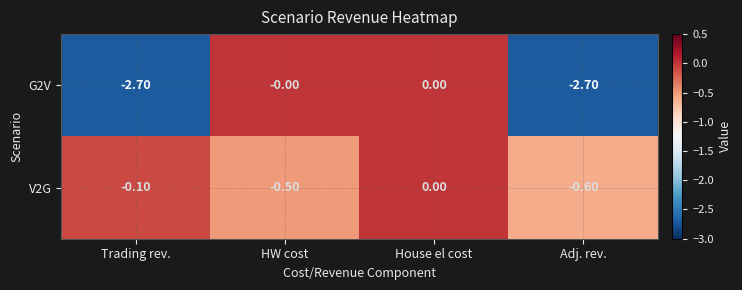

Rank the series by their average value, from highest to lowest.

V2G, G2V